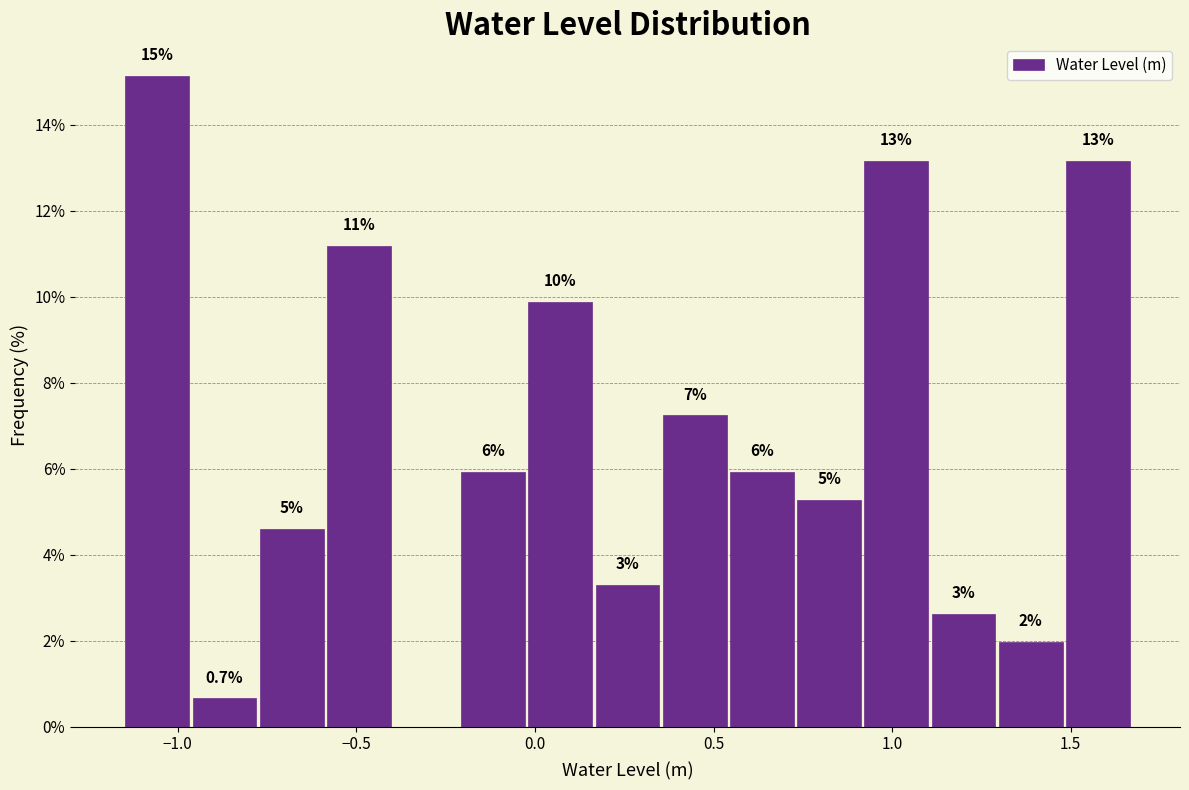

Read against the x-axis, roughly where is the centre of the tallest bar?

-1.05